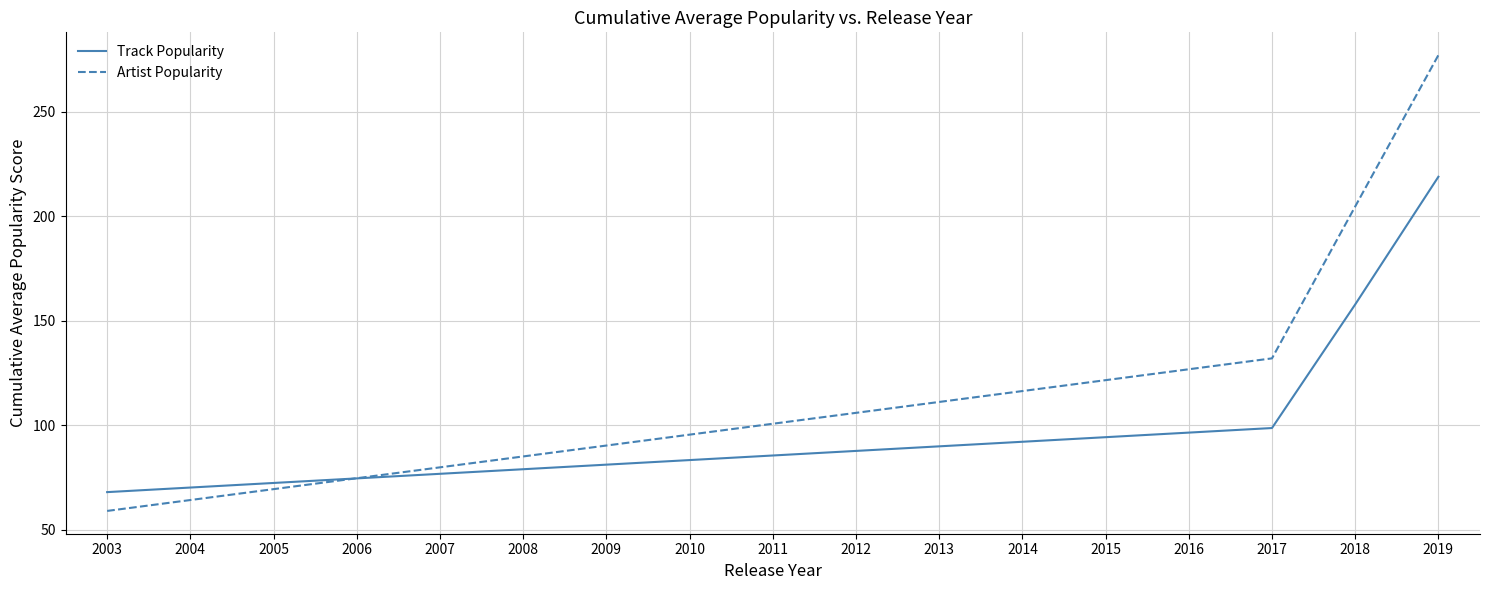

Does the chart have visible grid lines?

Yes